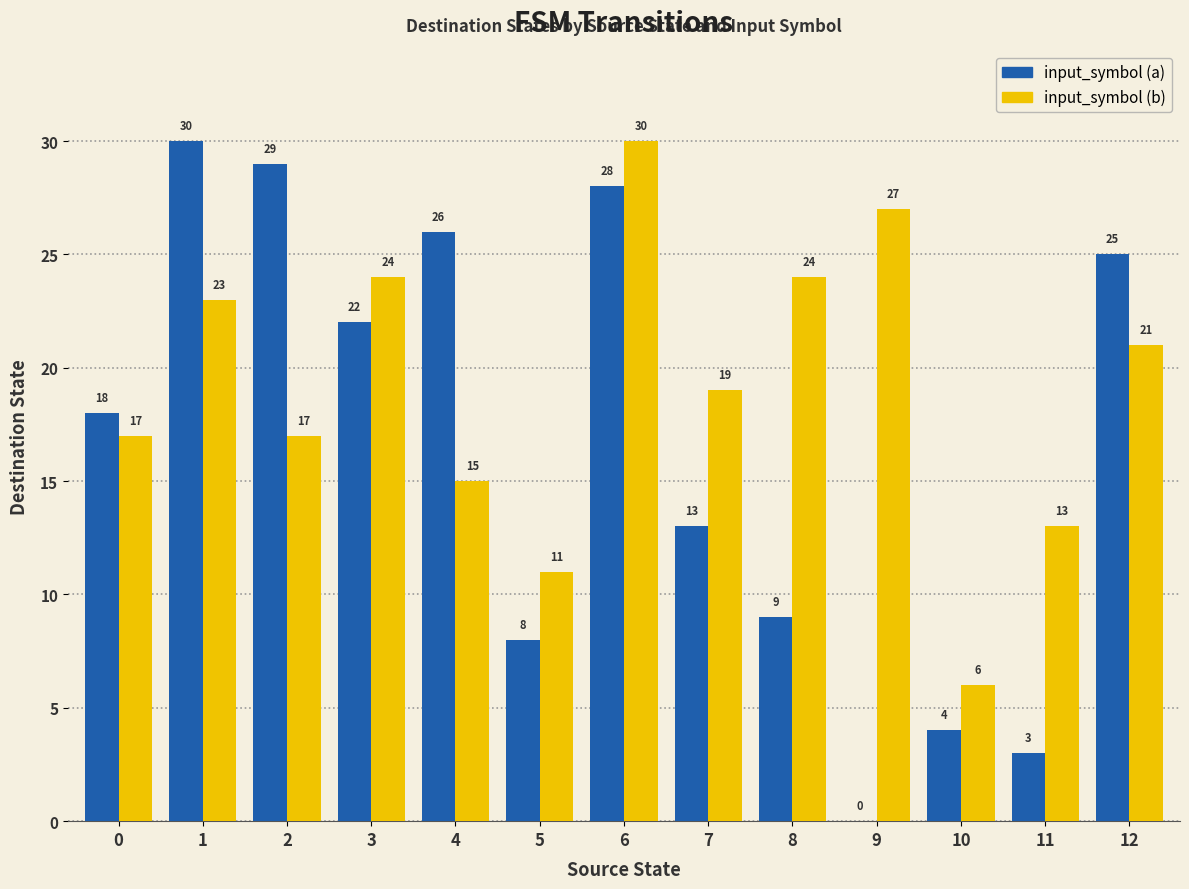

The input_symbol (b) series shows 10 at 10. True or false?

False